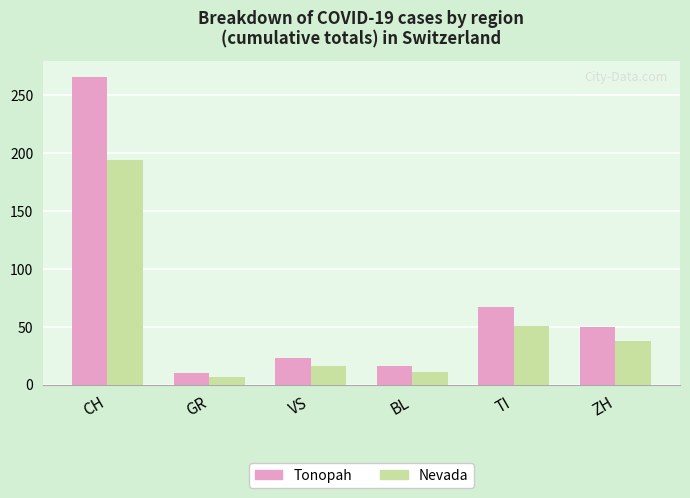

List the labels in order of Tonopah value, smallest first.

GR, BL, VS, ZH, TI, CH